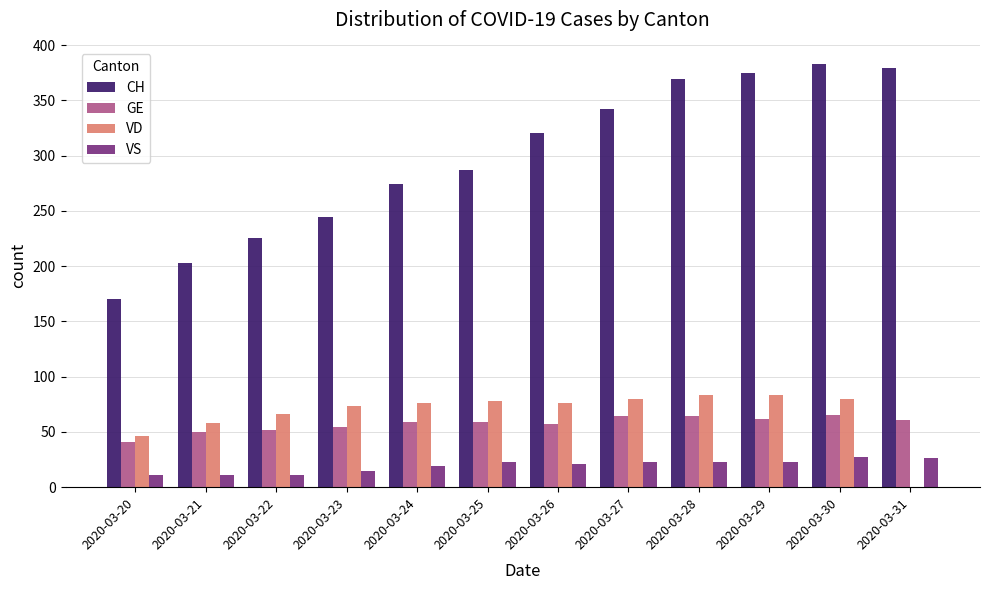

Which series has the largest total across all categories?

CH